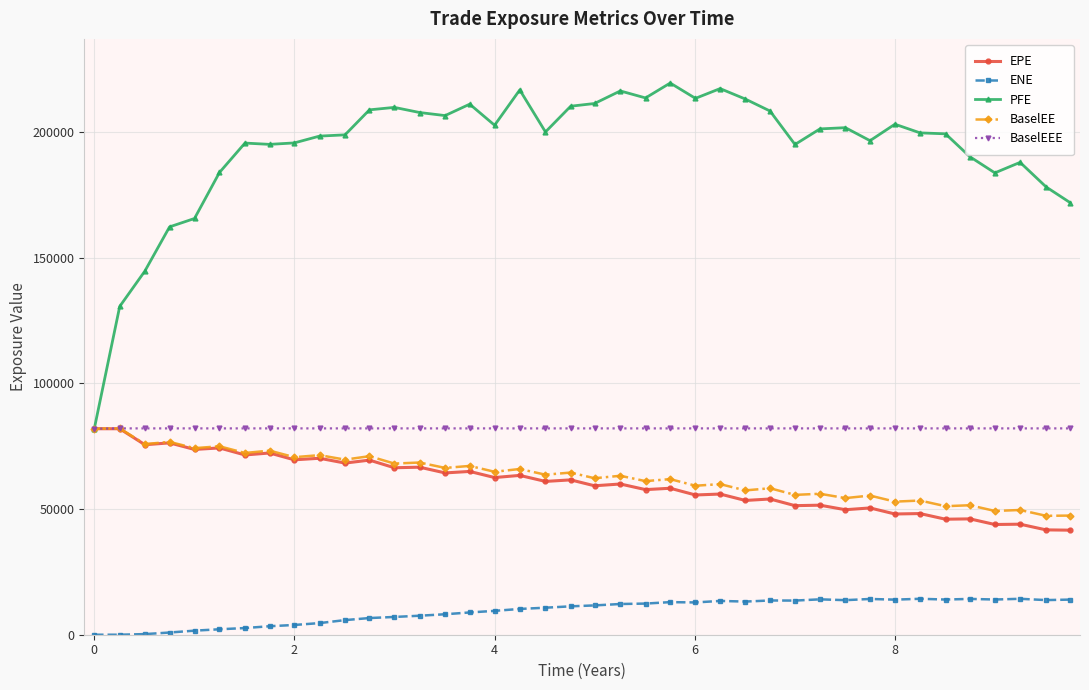

True or false: ENE and PFE cross at least once.

False